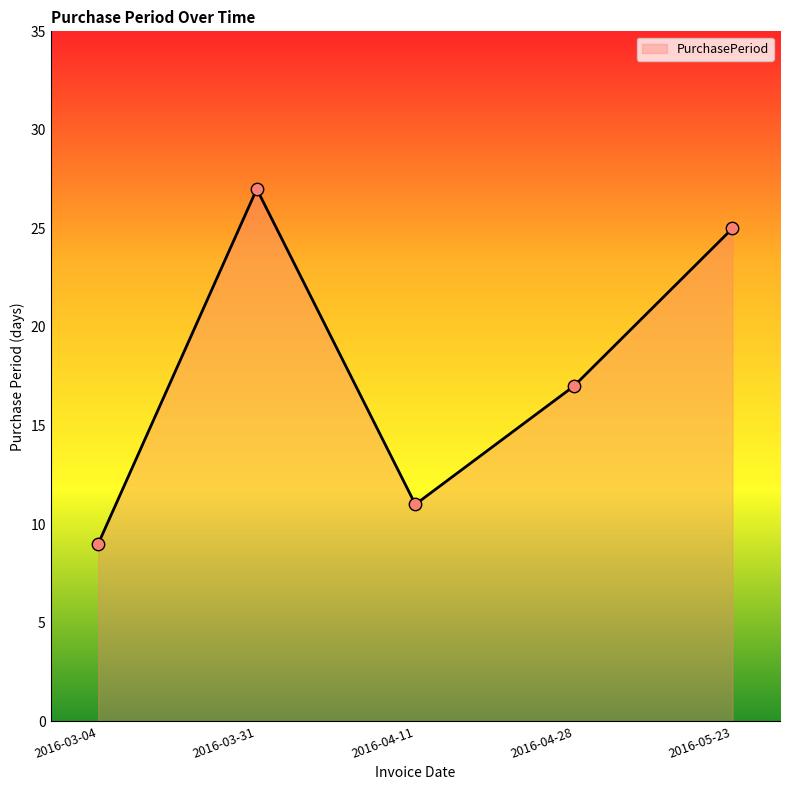

Approximately how many times larger is the value at 2016-03-04 compared to 2016-03-31?

0.3